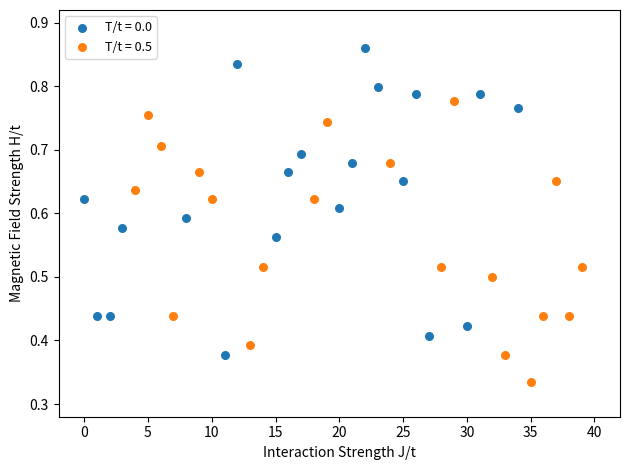

Which series contains the lowest Y value?

T/t = 0.5